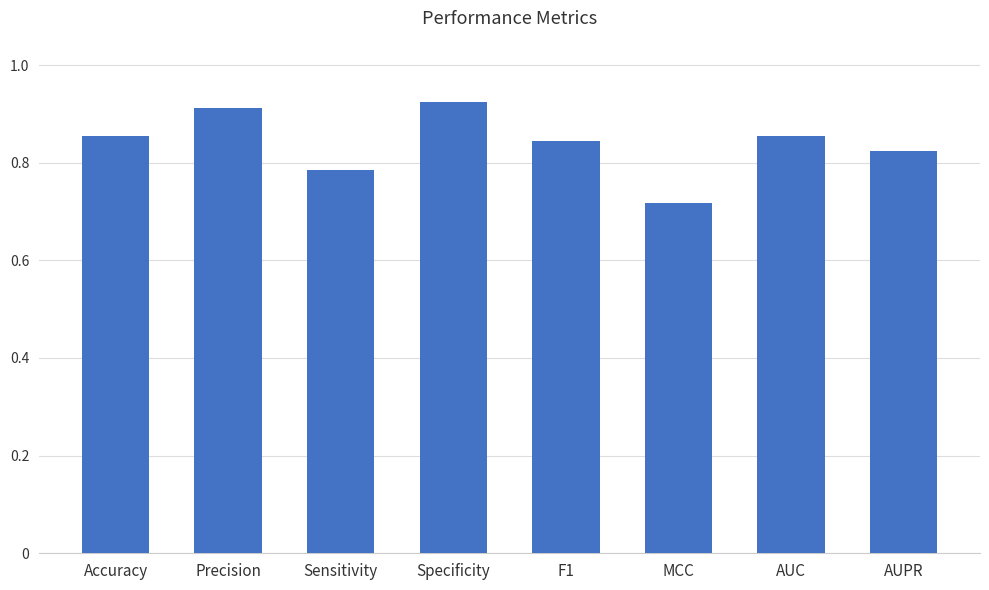

Which category has the highest value across all series?

Specificity